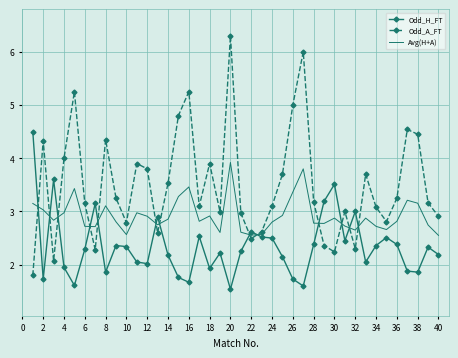

Which series has the largest range (max minus min)?

Odd_A_FT